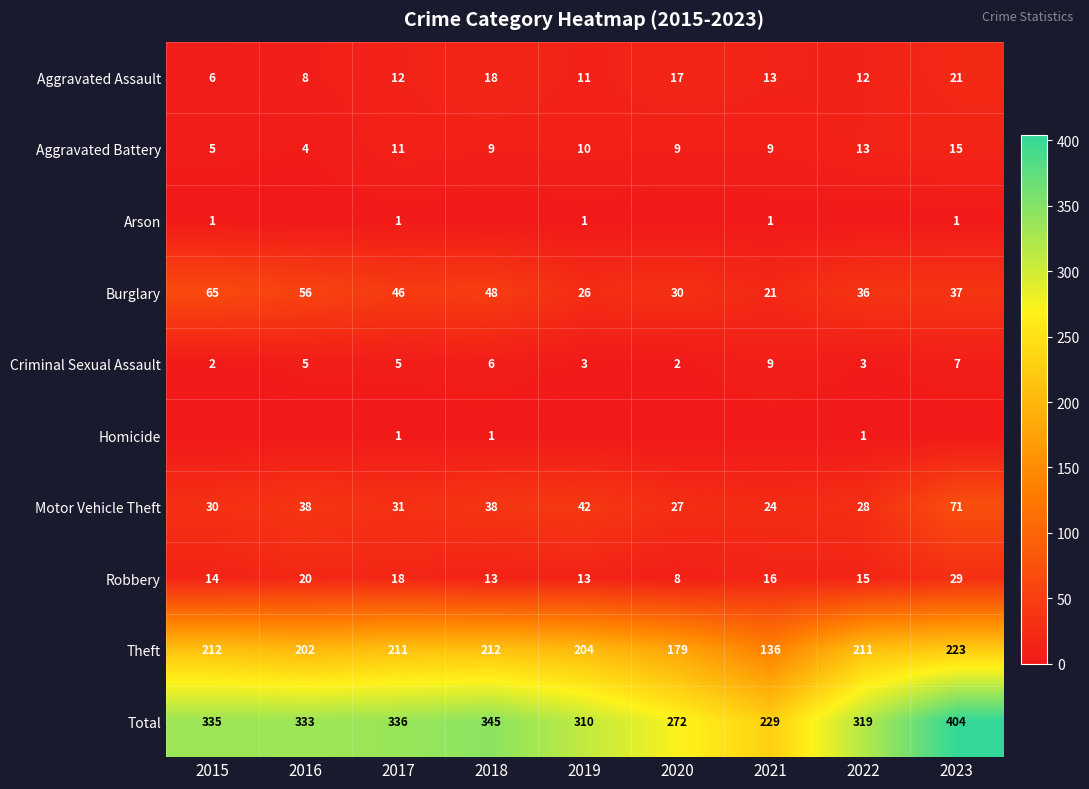

The value of Robbery at 2015 is 14. True or false?

True